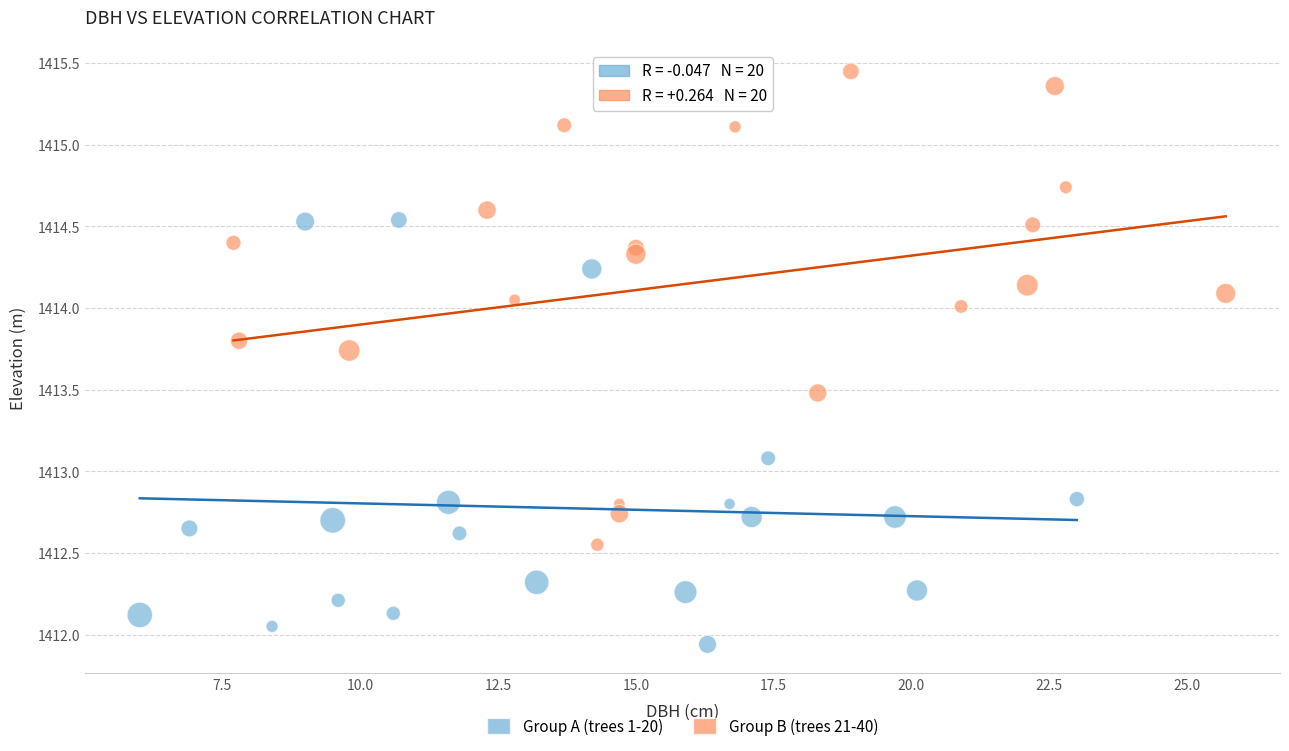

Which series has the widest spread of Y values?

Group B (trees 21-40)